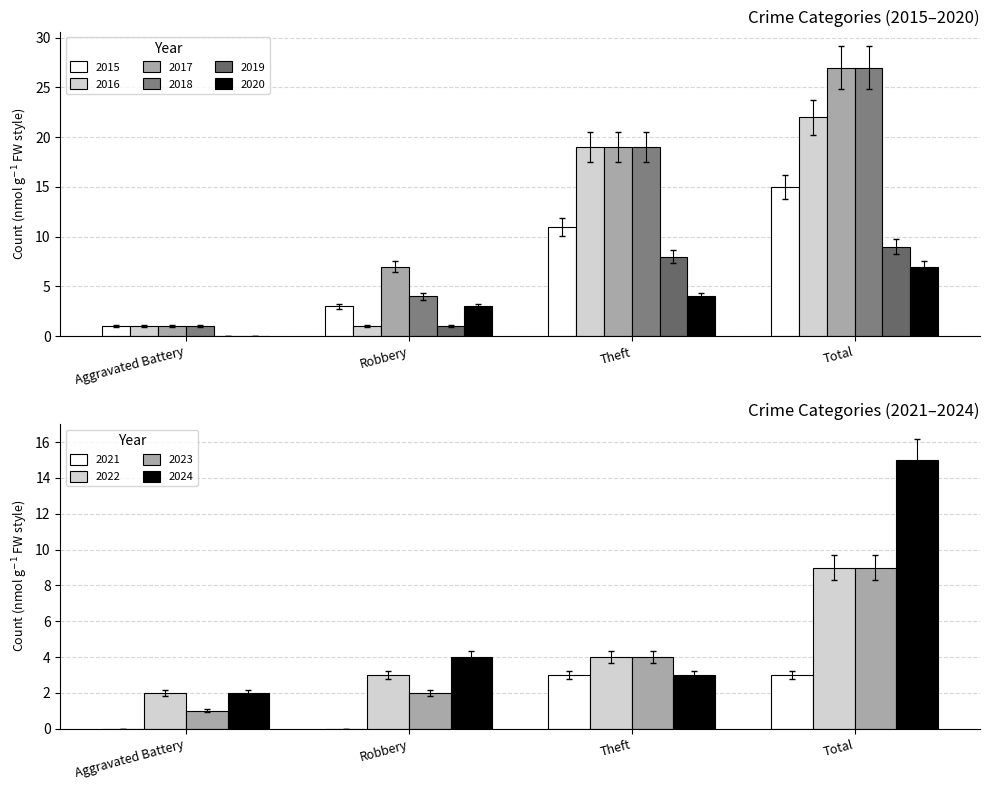

What is the label of the 2nd bar from the left?

Robbery